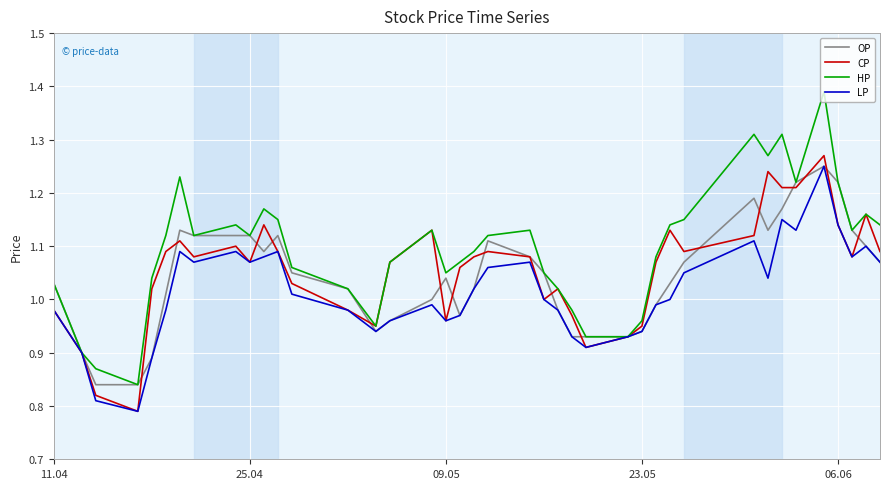

At how many categories does at least one series exceed 1?

32